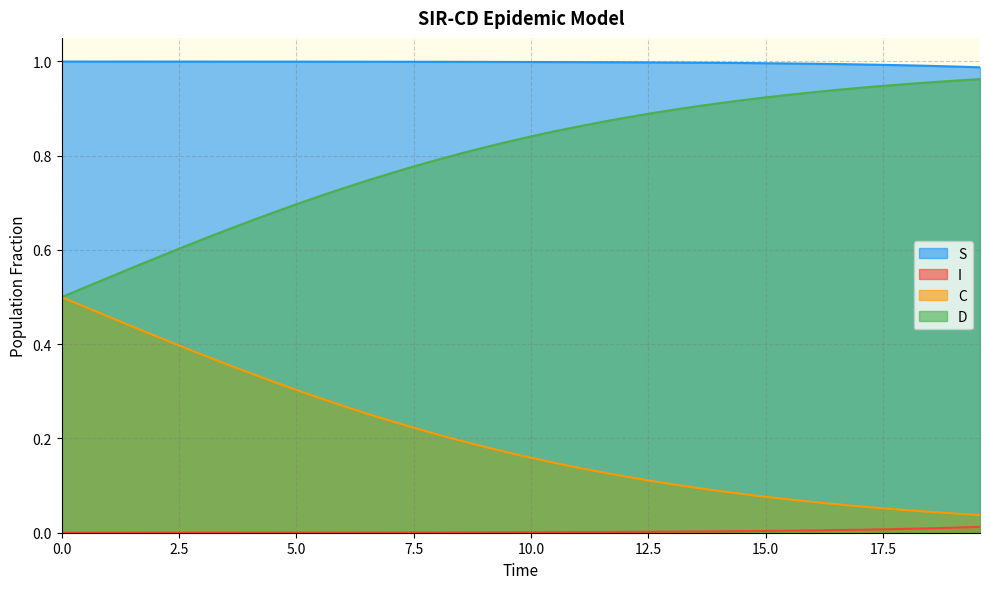

True or false: D and I cross at least once.

False